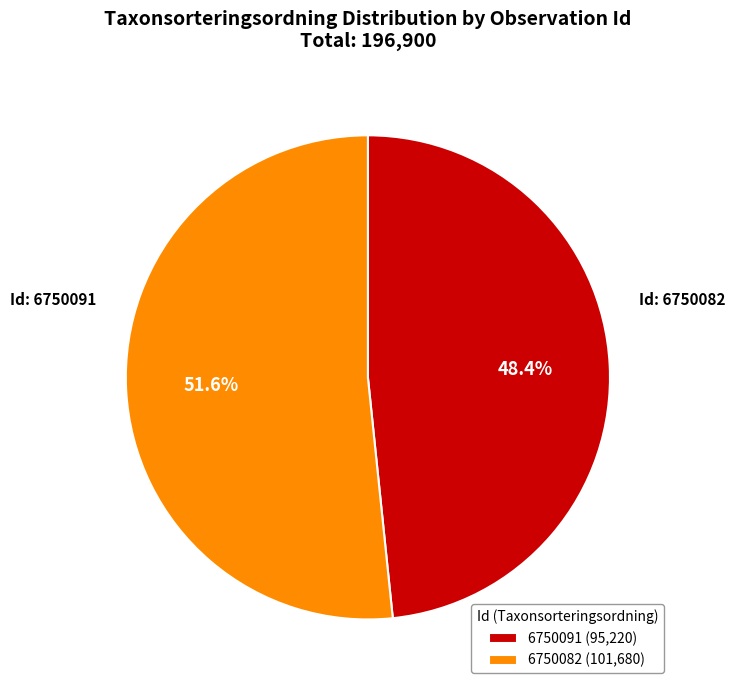

Which category has the biggest portion of the pie?

6750082